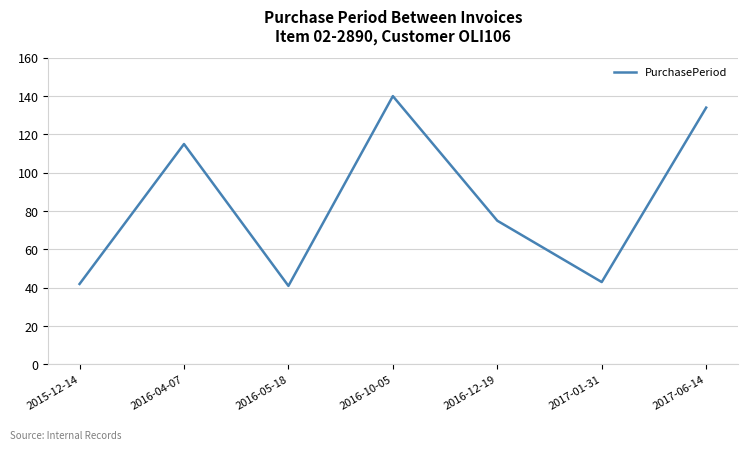

What value does the data have at 2017-06-14?

134